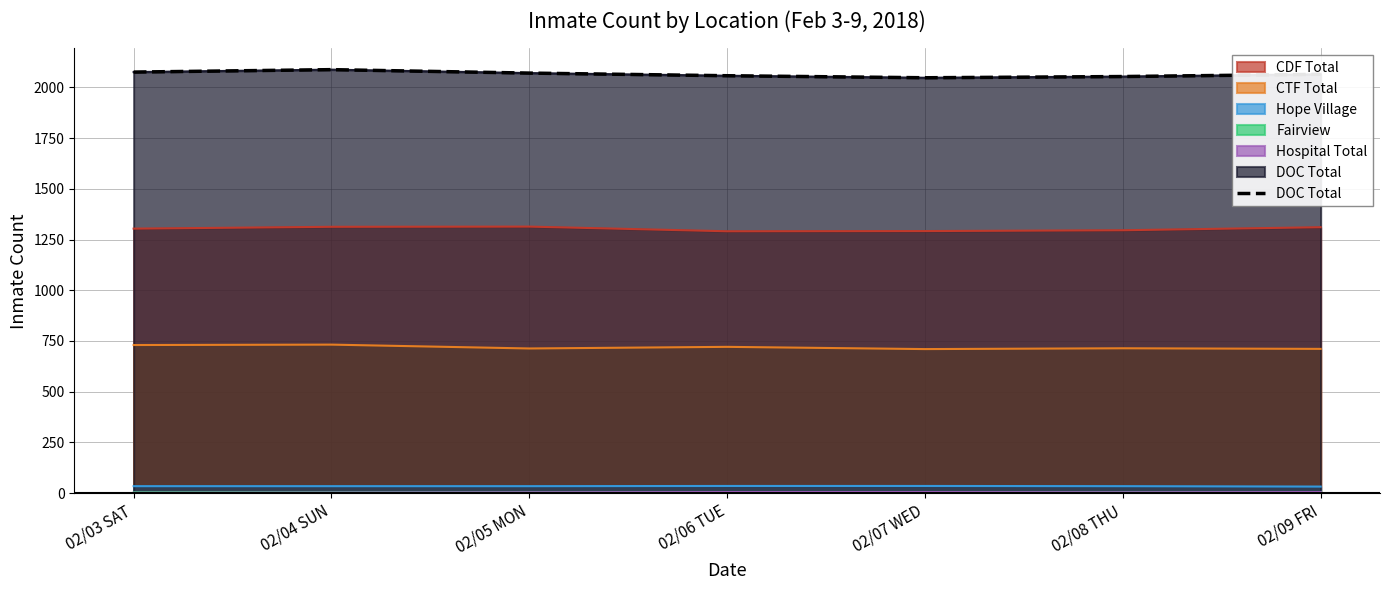

Where is the first local maximum?

02/04 SUN